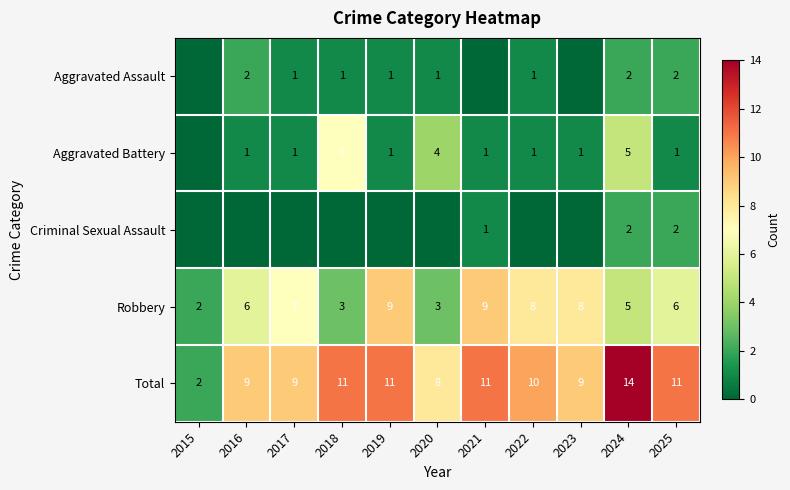

Is the value of Robbery at 2025 greater than the value of Aggravated Assault at 2022?

Yes